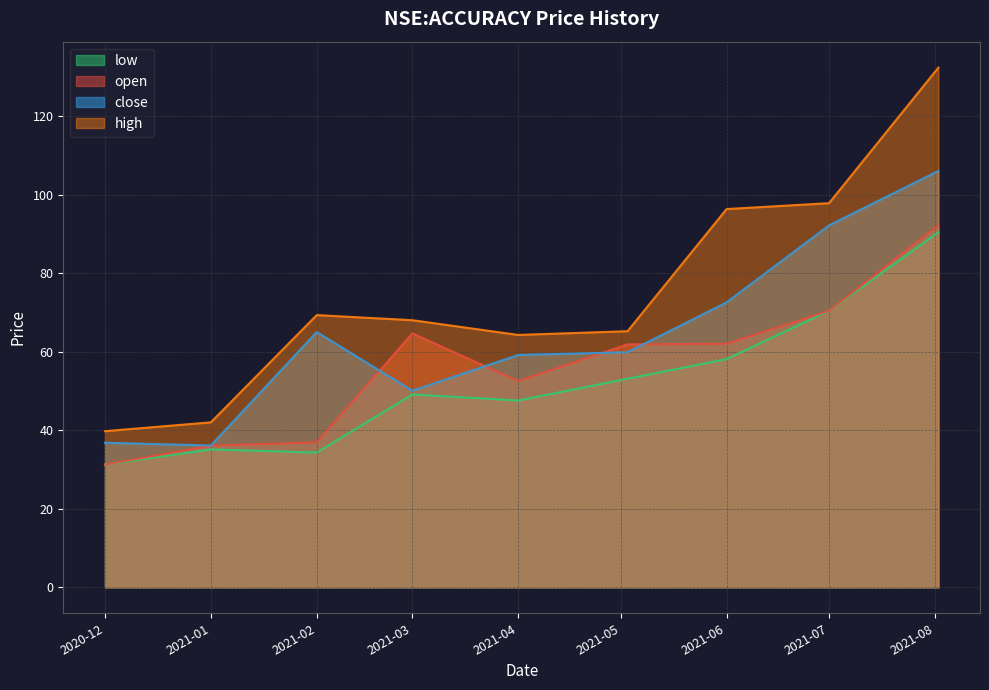

What is the greatest value displayed?

132.3